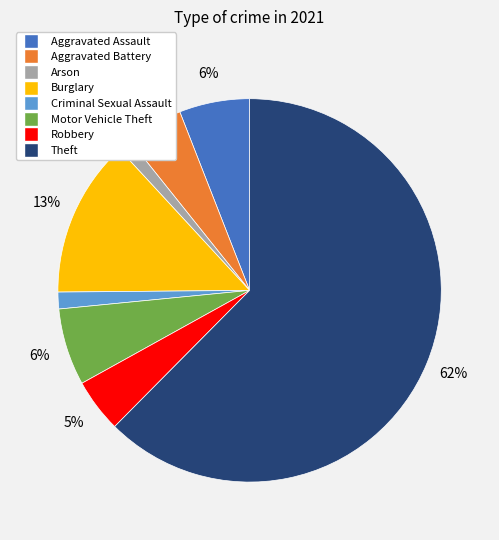

To the nearest percent, what is the average slice percentage?

12%